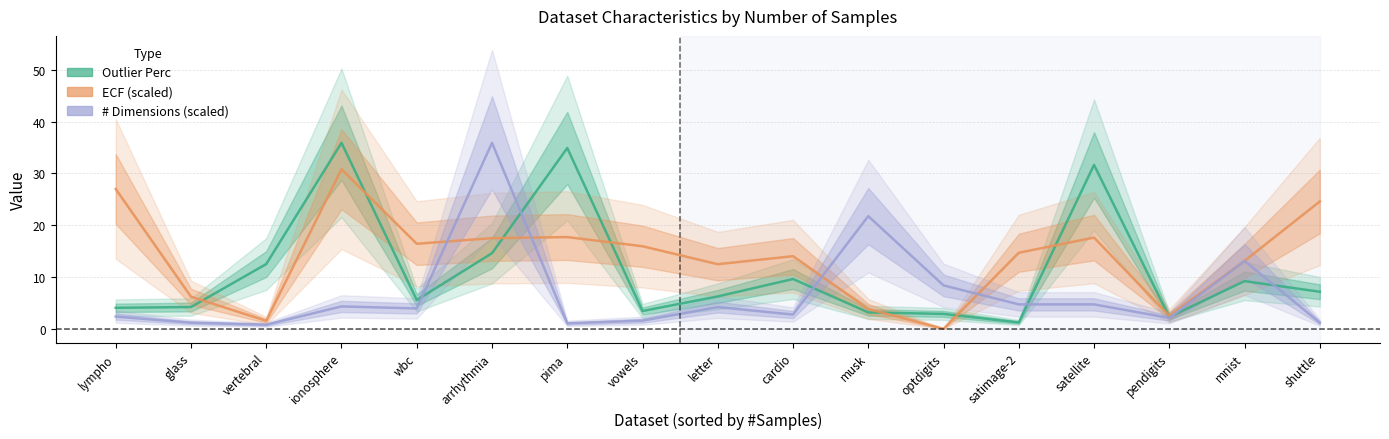

Which has a higher value, vertebral or mnist?

vertebral